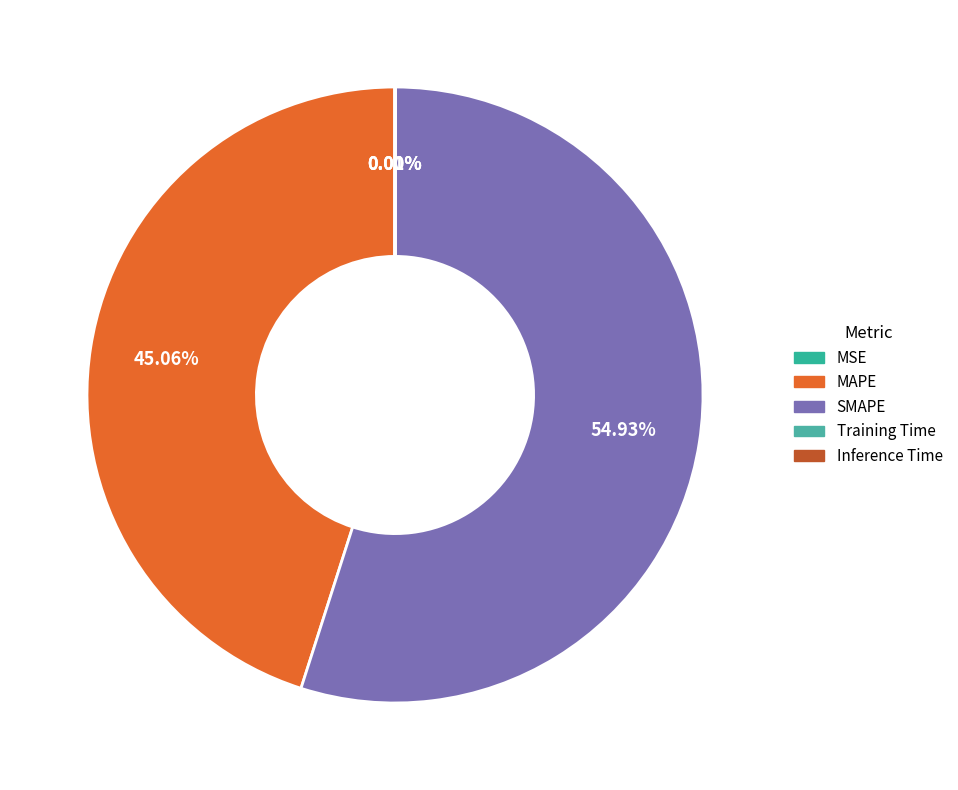

True or false: MAPE accounts for 55% of the total.

False